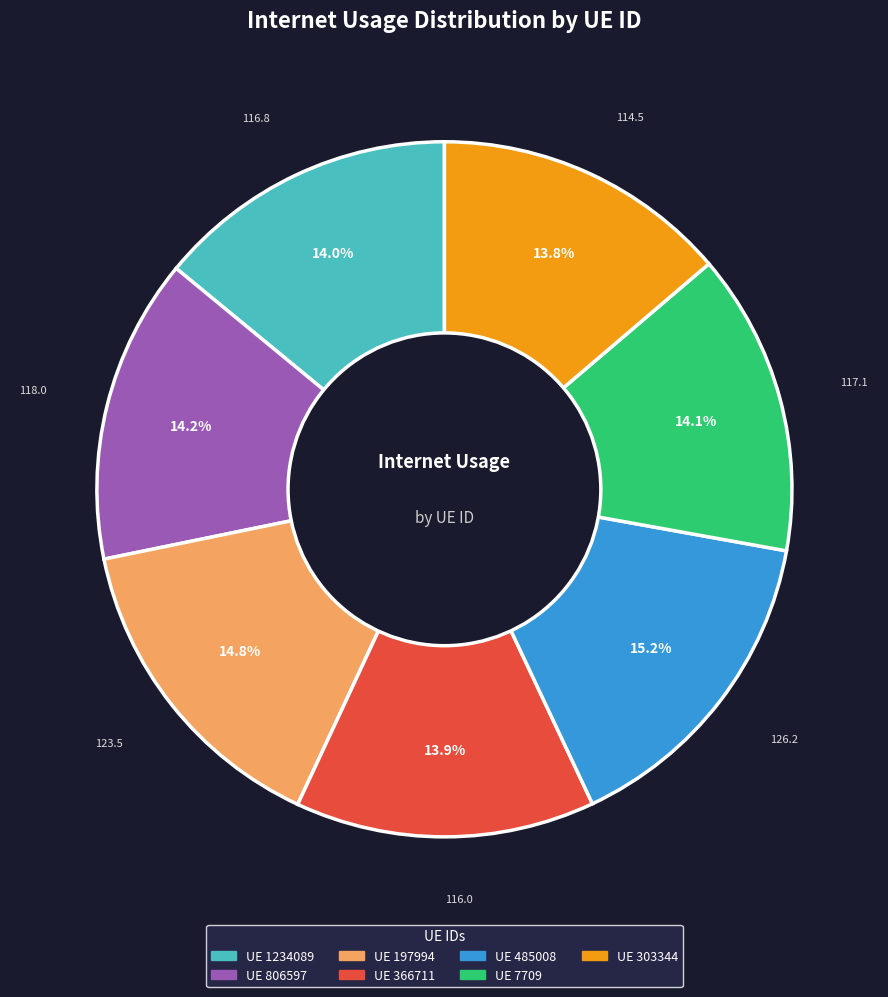

To the nearest percent, what is the average slice percentage?

14%